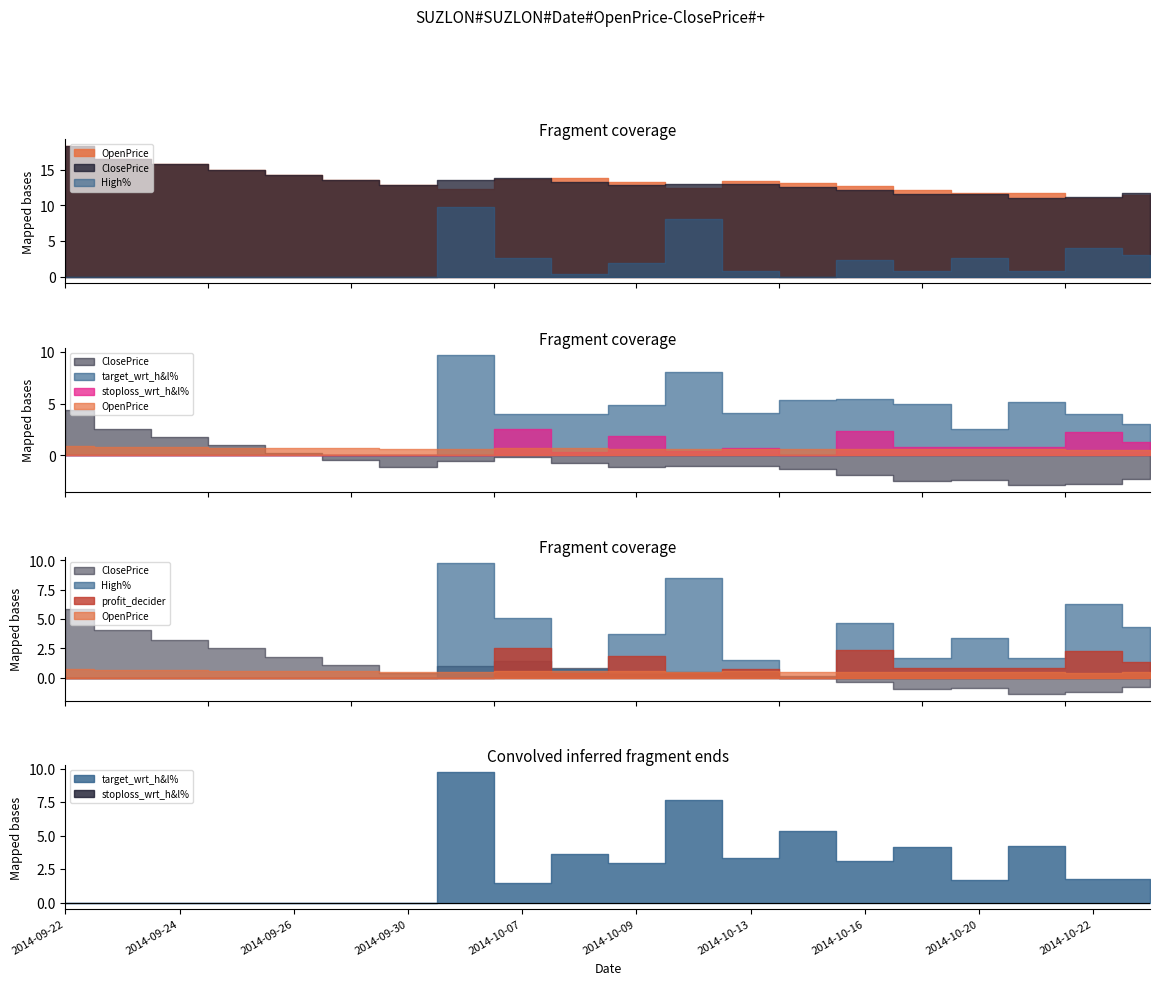

True or false: OpenPrice has more than 1 interior local peaks.

True